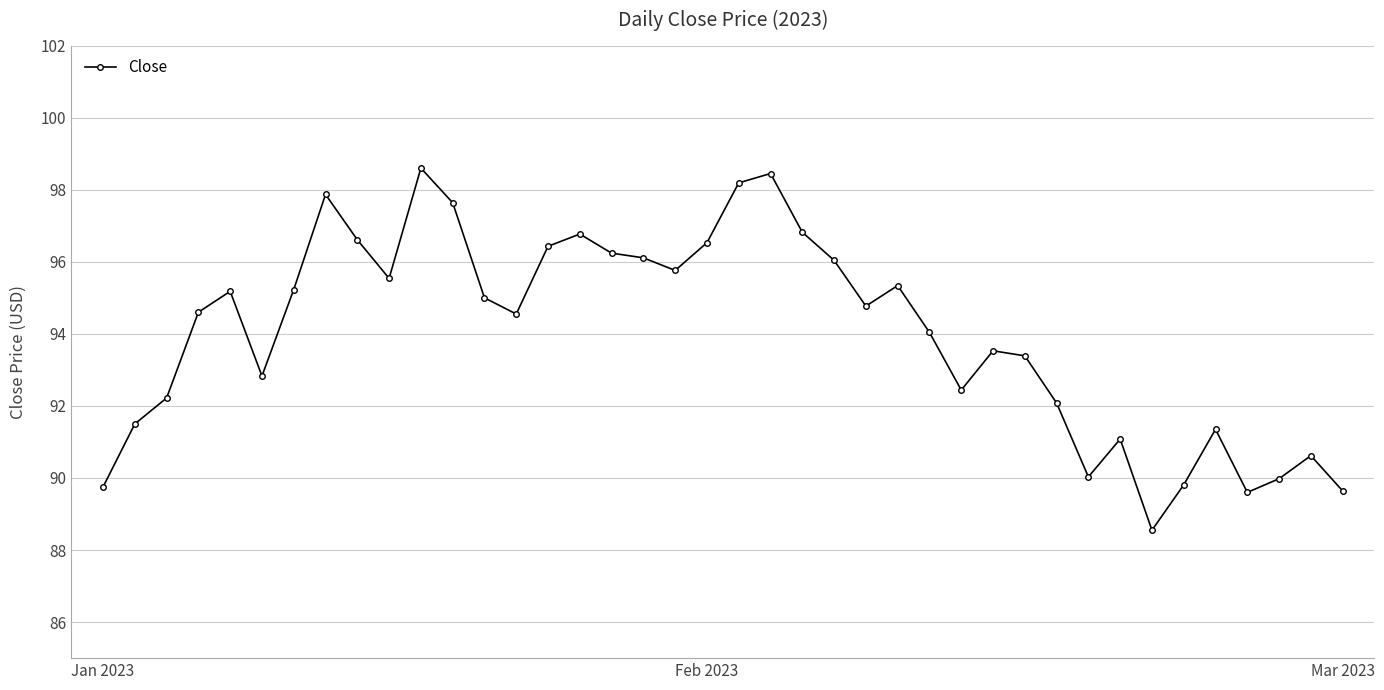

True or false: the data has more than 1 interior local peaks.

True